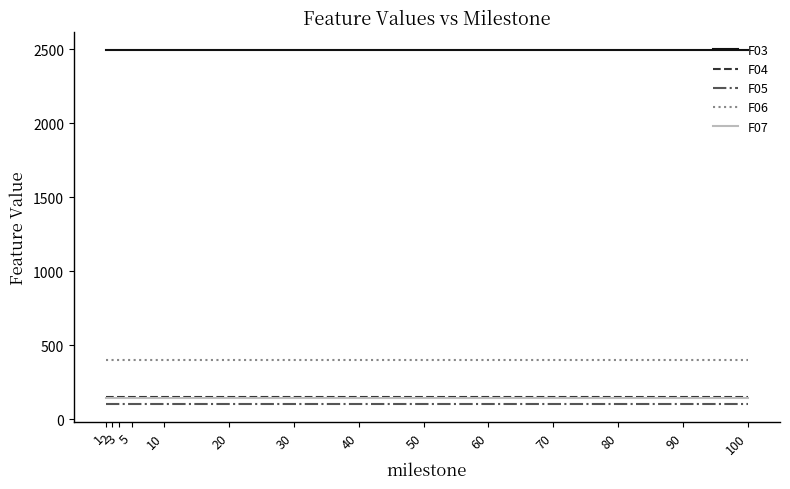

Reading right to left, transcribe all the data shown in this chart.

F03: 100=2494.9	90=2494.9	80=2494.9	70=2494.9	60=2494.9	50=2494.9	40=2494.9	30=2494.9	20=2494.9	10=2494.9	5=2494.9	3=2494.9	2=2494.9	1=2494.9
F04: 100=149.1	90=149.1	80=149.1	70=149.1	60=149.1	50=149.1	40=149.1	30=149.1	20=149.1	10=149.1	5=149.1	3=149.1	2=149.1	1=149.1
F05: 100=100.0	90=100.0	80=100.0	70=100.0	60=100.0	50=100.0	40=100.0	30=100.0	20=100.0	10=100.0	5=100.0	3=100.0	2=100.0	1=100.0
F06: 100=399.2	90=399.2	80=399.2	70=399.2	60=399.2	50=399.2	40=399.2	30=399.2	20=399.2	10=399.2	5=399.2	3=399.2	2=399.2	1=399.2
F07: 100=144.5	90=144.5	80=144.5	70=144.5	60=144.5	50=144.5	40=144.5	30=144.5	20=144.5	10=144.5	5=144.5	3=144.5	2=144.5	1=144.5